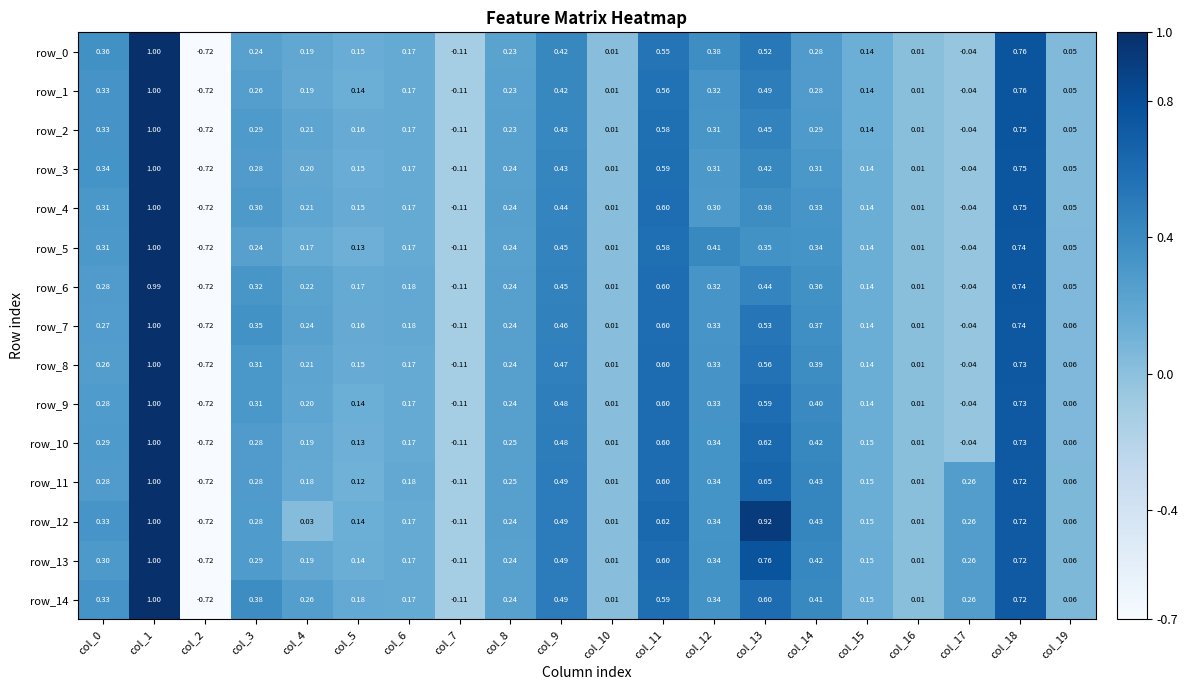

At which category does the chart reach its peak across all series?

col_1